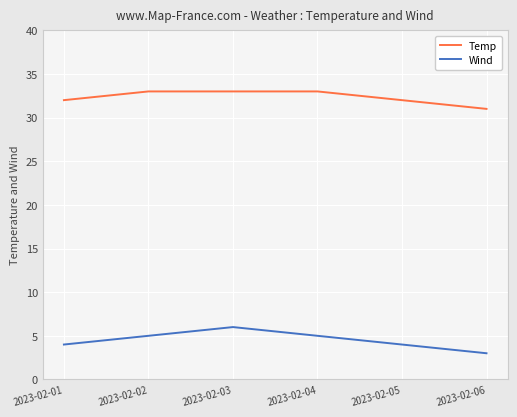

How many categories are shown in the chart?

6